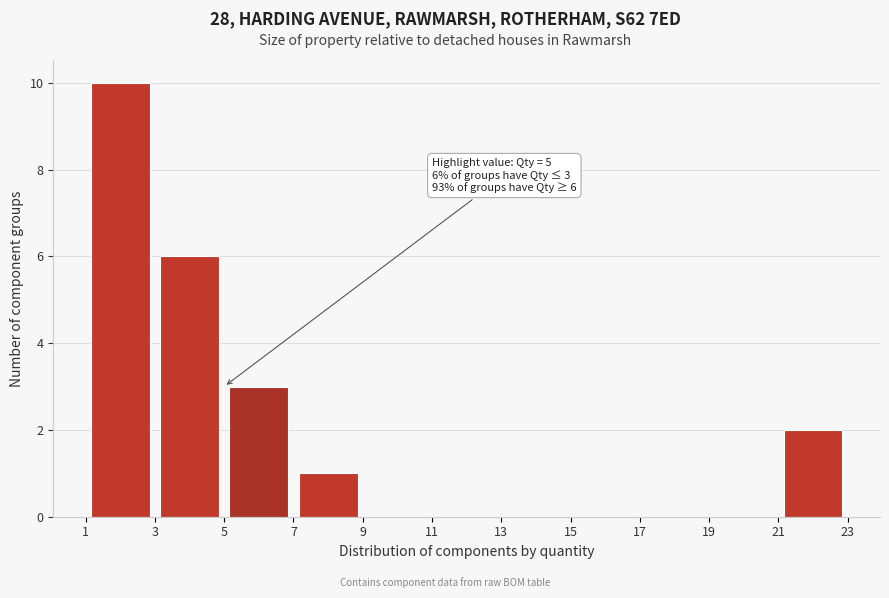

Over which range of the x-axis is the bar tallest?

1 to 3